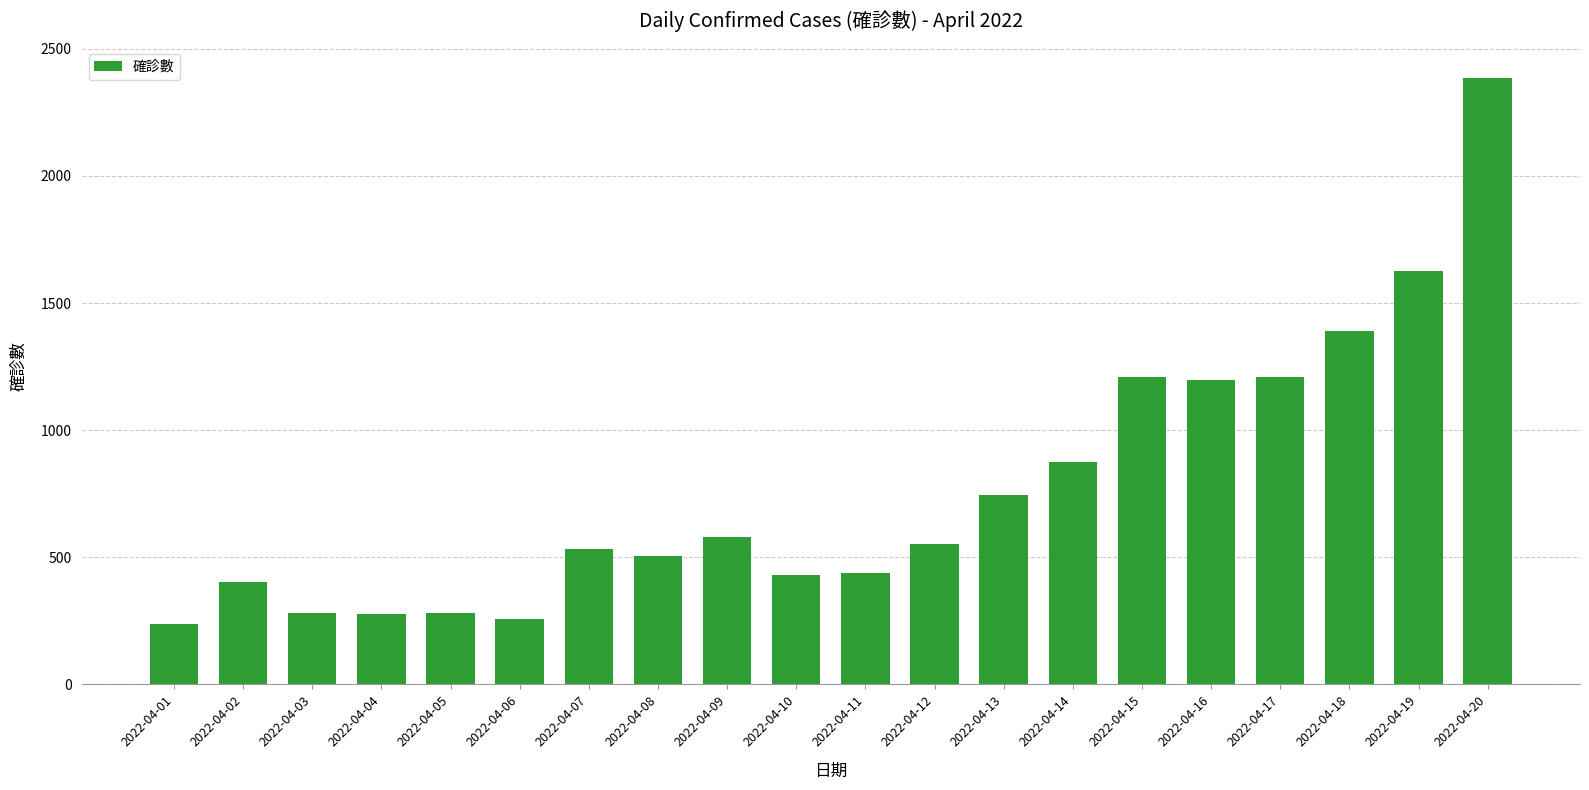

How many data points are less than 551?

10